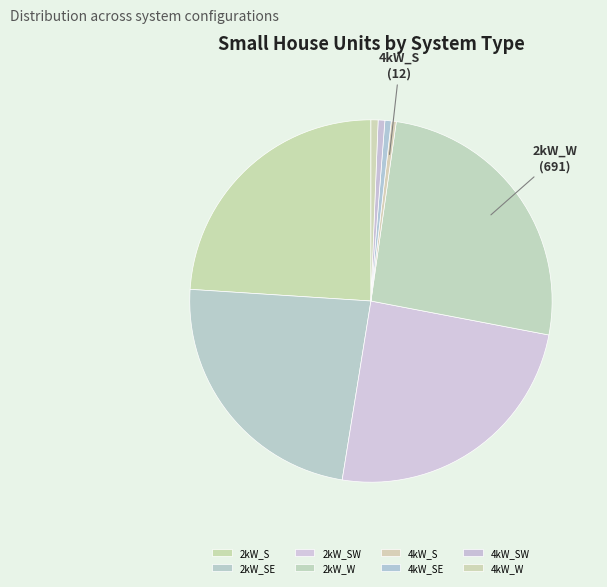

How many segments does this pie chart have?

8